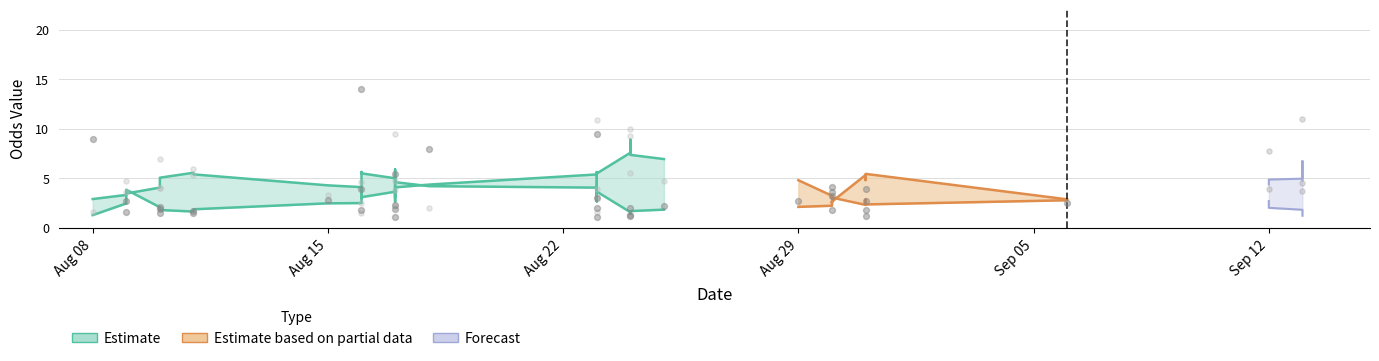

What is the total value across all series at 2025-08-16?

8.5